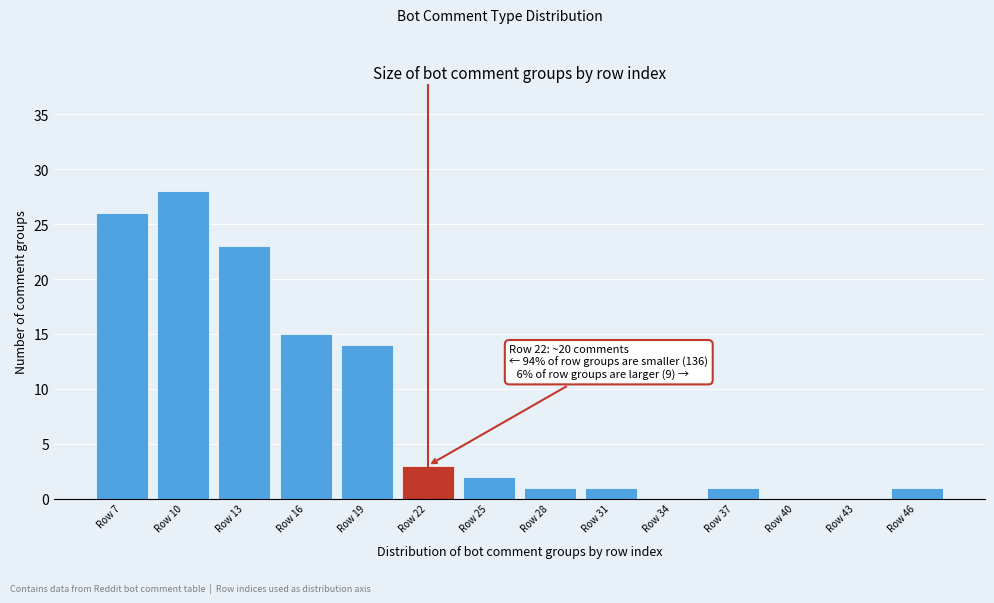

Reading left to right, what are all the values shown in this chart?

Row 7=26	Row 10=28	Row 13=23	Row 16=15	Row 19=14	Row 22=3	Row 25=2	Row 28=1	Row 31=1	Row 34=0	Row 37=1	Row 40=0	Row 43=0	Row 46=1